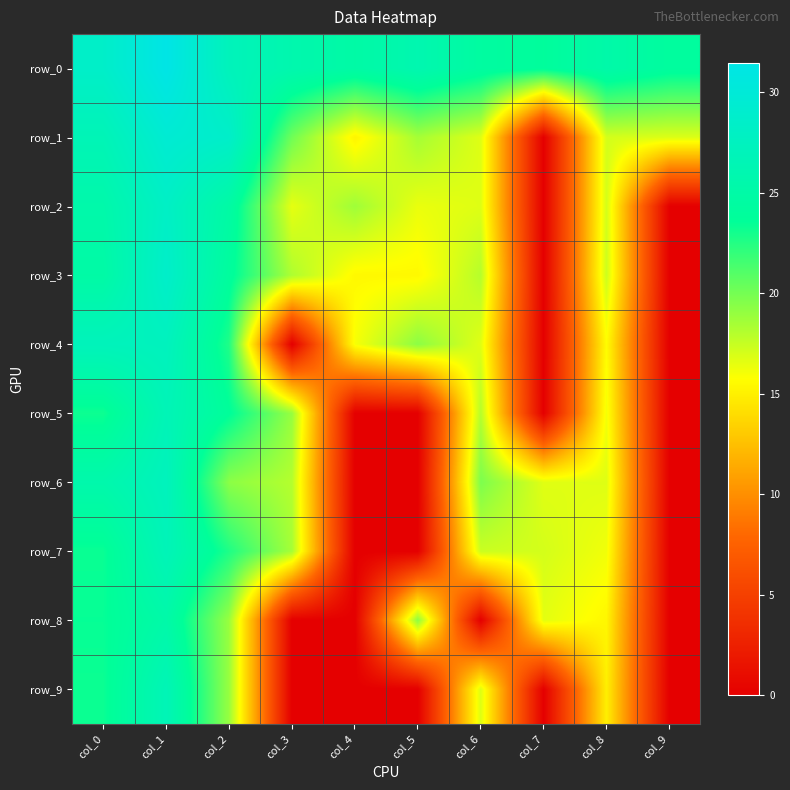

What is the sum of the row_1 values at col_1 and col_7?

29.5